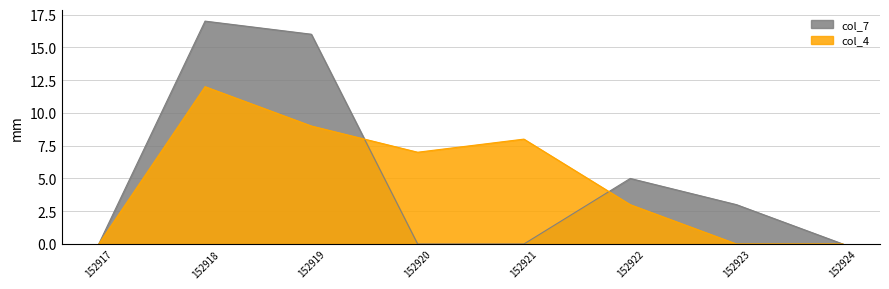

Rank the series at 152919 from highest to lowest value.

col_7, col_4